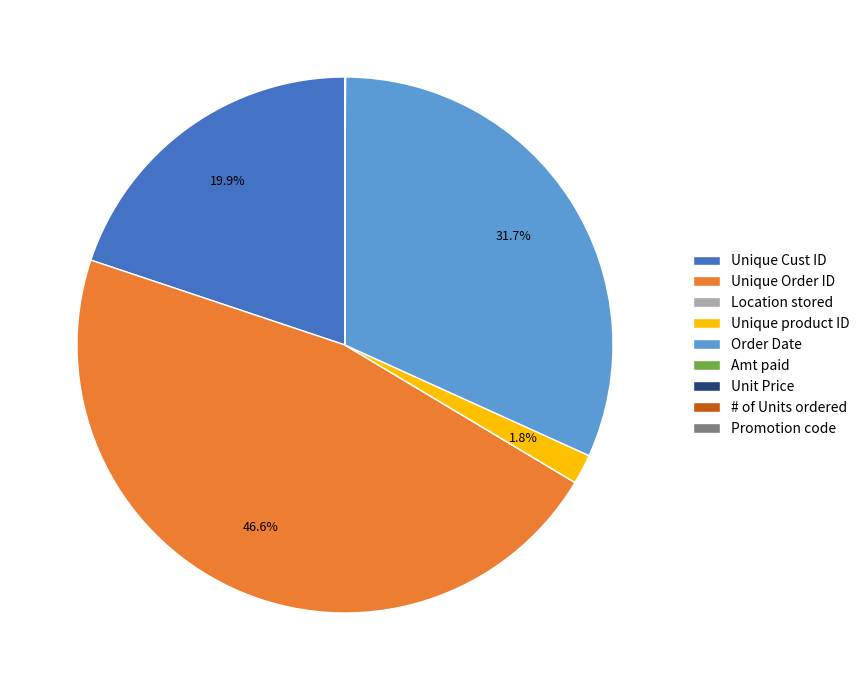

Is the sum of Unique product ID and Order Date greater than half?

No